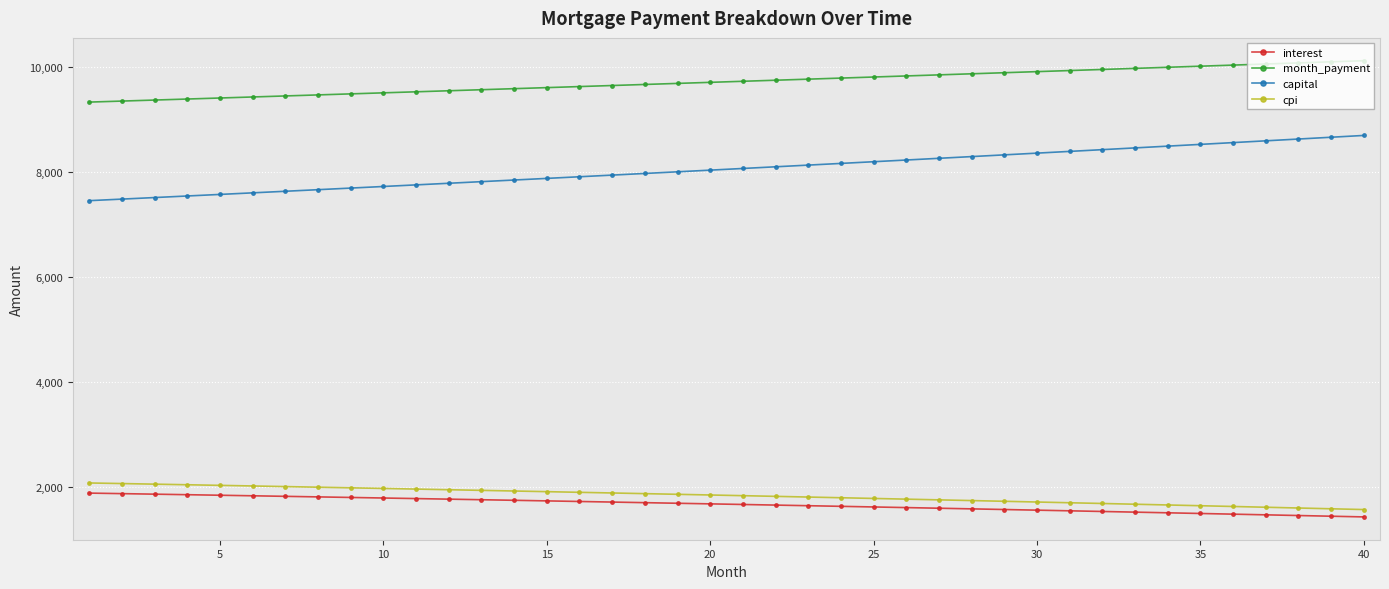

Which series has the largest total across all categories?

month_payment